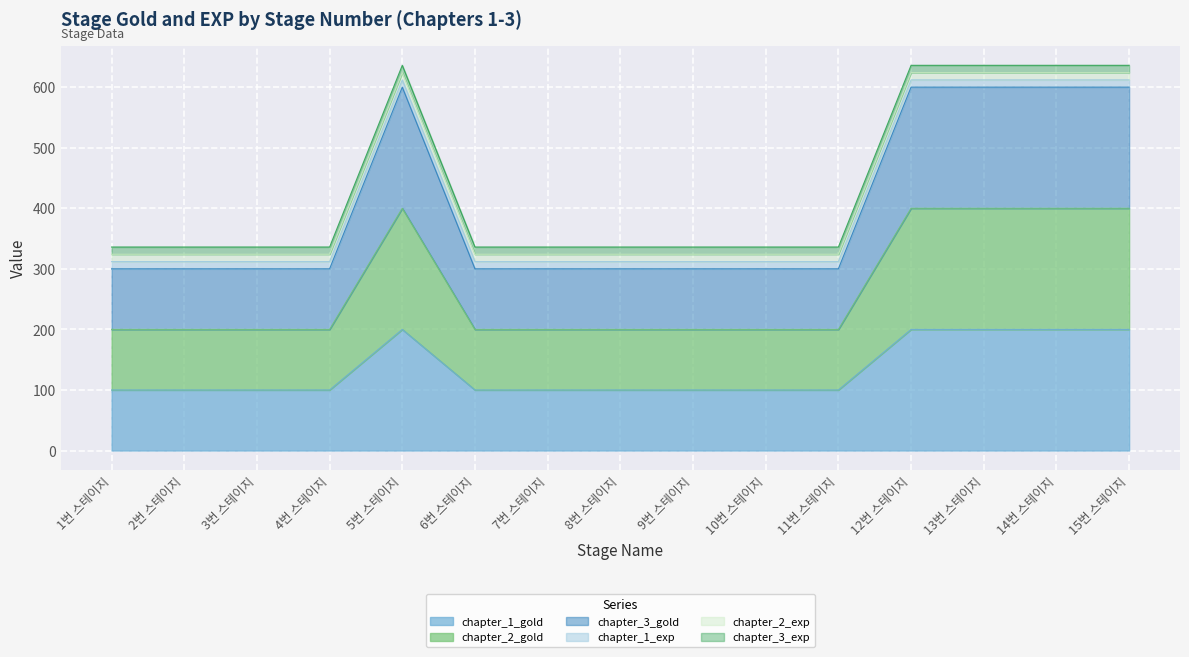

What is the sum of the chapter_1_gold values at 1번 스테이지 and 13번 스테이지?

300